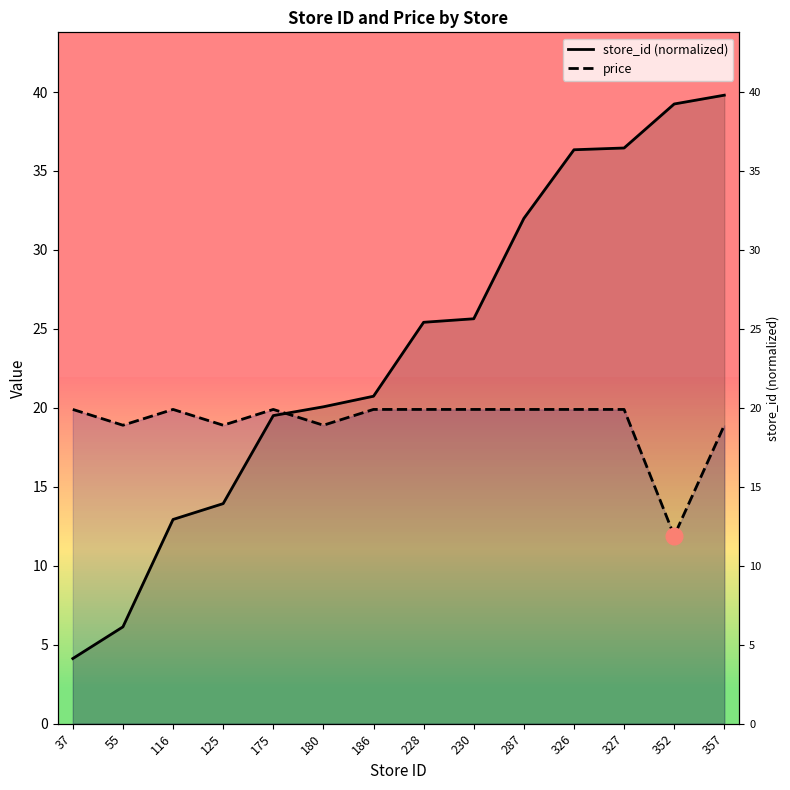

Is it true that price equals 18.9 at 125?

True